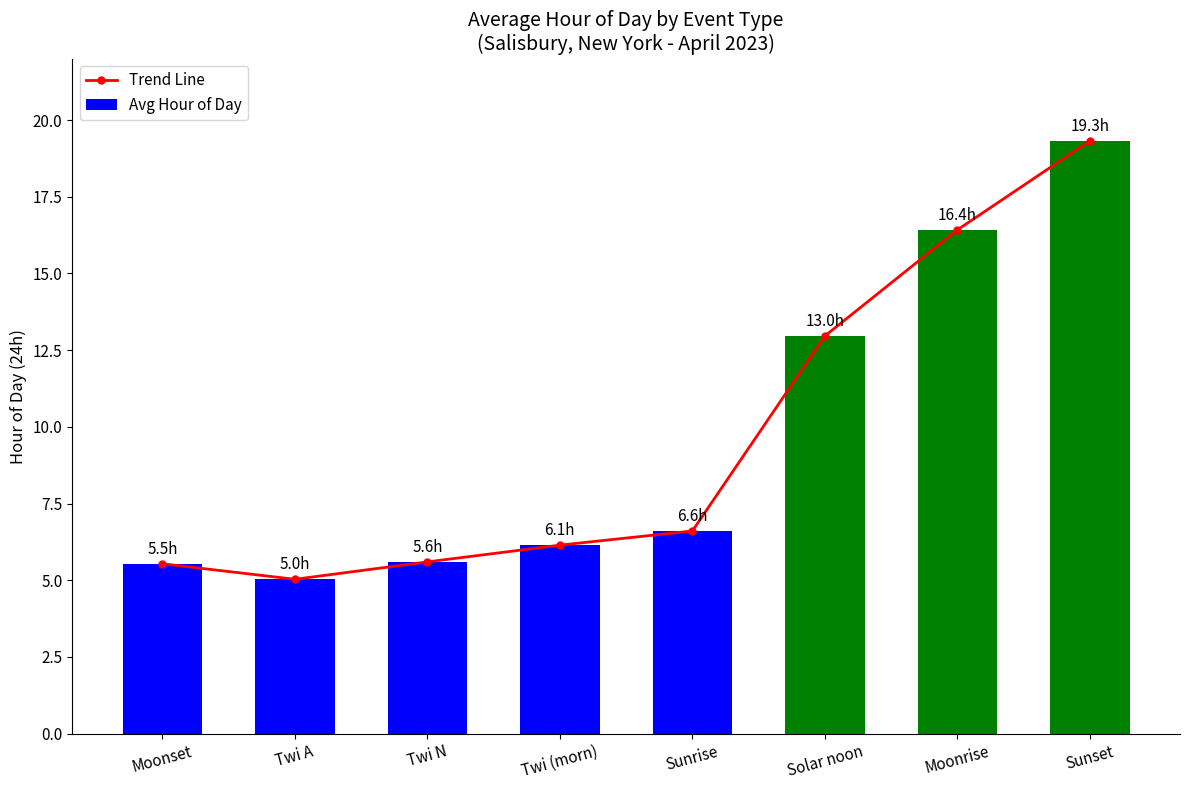

The value of Avg Hour of Day at Twi N is 8.5. True or false?

False